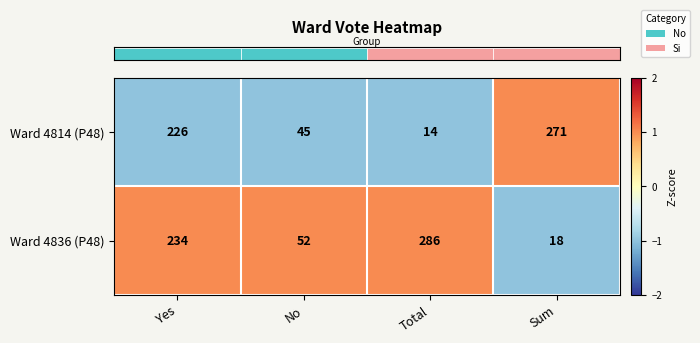

Reading left to right, extract all data points from this chart.

Ward 4814 (P48): Yes=226	No=45	Total=14	Sum=271
Ward 4836 (P48): Yes=234	No=52	Total=286	Sum=18